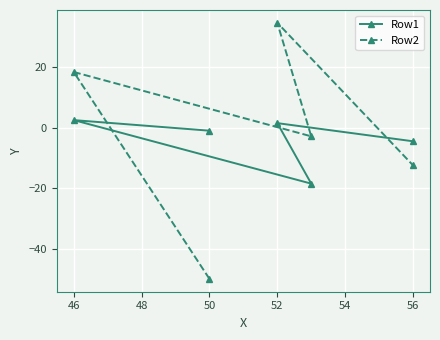

Which series has the largest total across all categories?

Row2